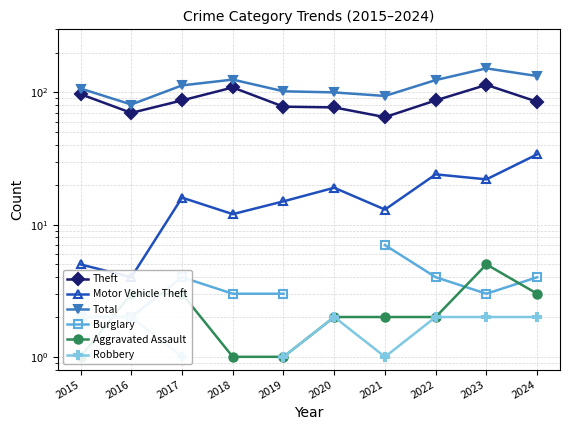

True or false: Theft and Robbery cross at least once.

False